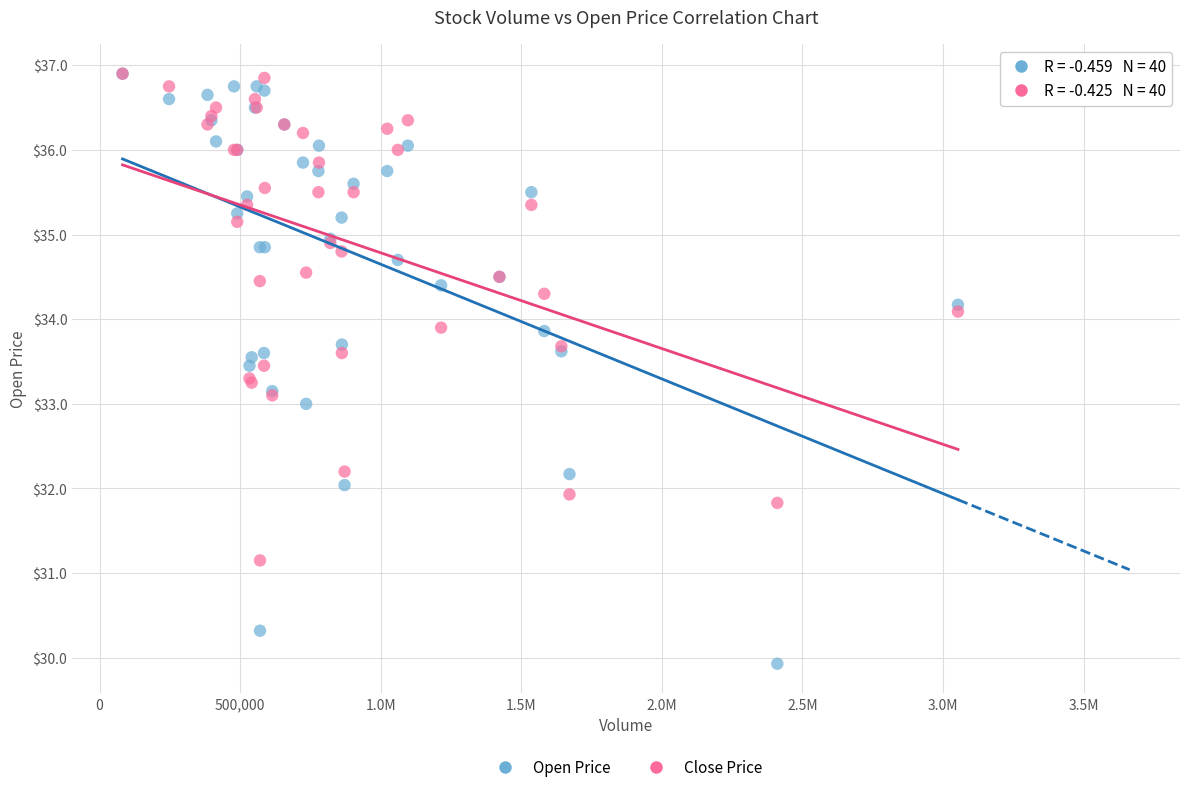

Which series reaches the minimum Y coordinate?

Open Price